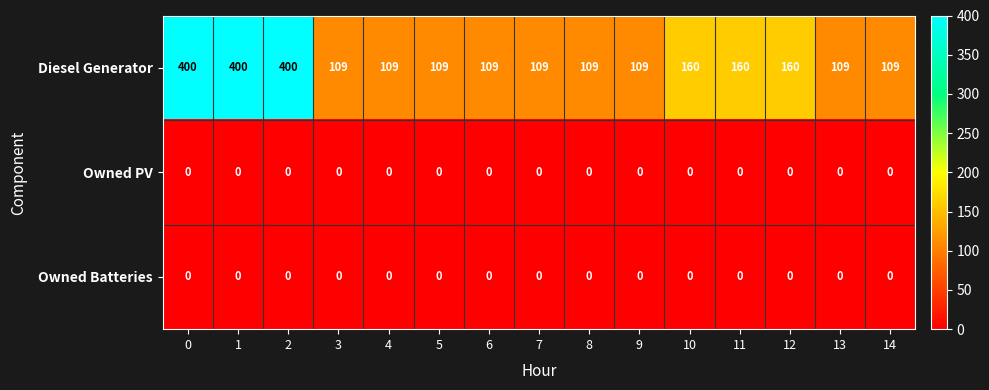

Is the value of Owned PV at 6 greater than the value of Diesel Generator at 1?

No